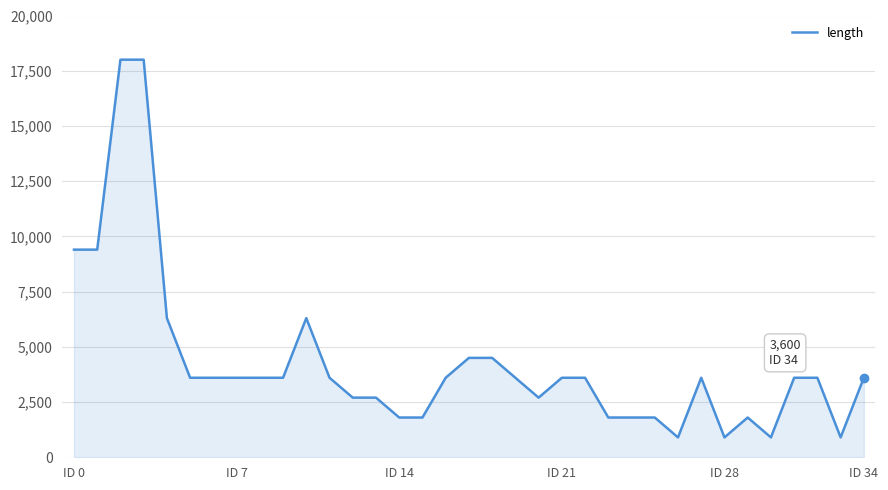

What is the difference between the maximum and minimum values?

17100